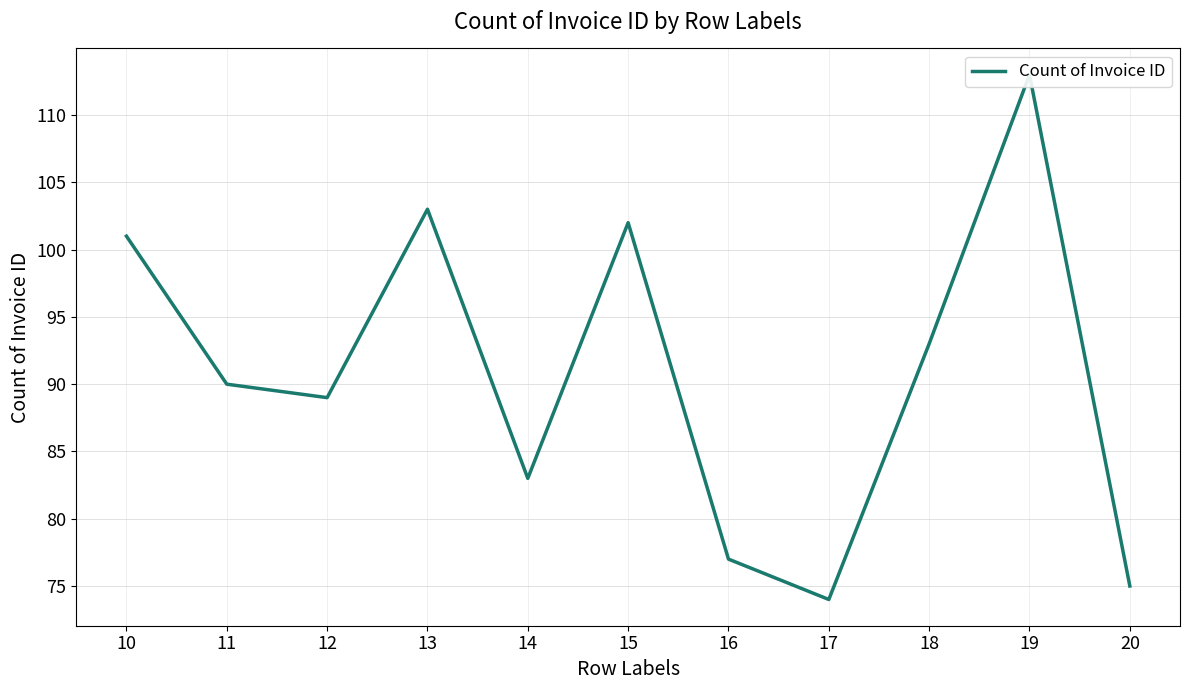

What is the maximum value shown in the chart?

113